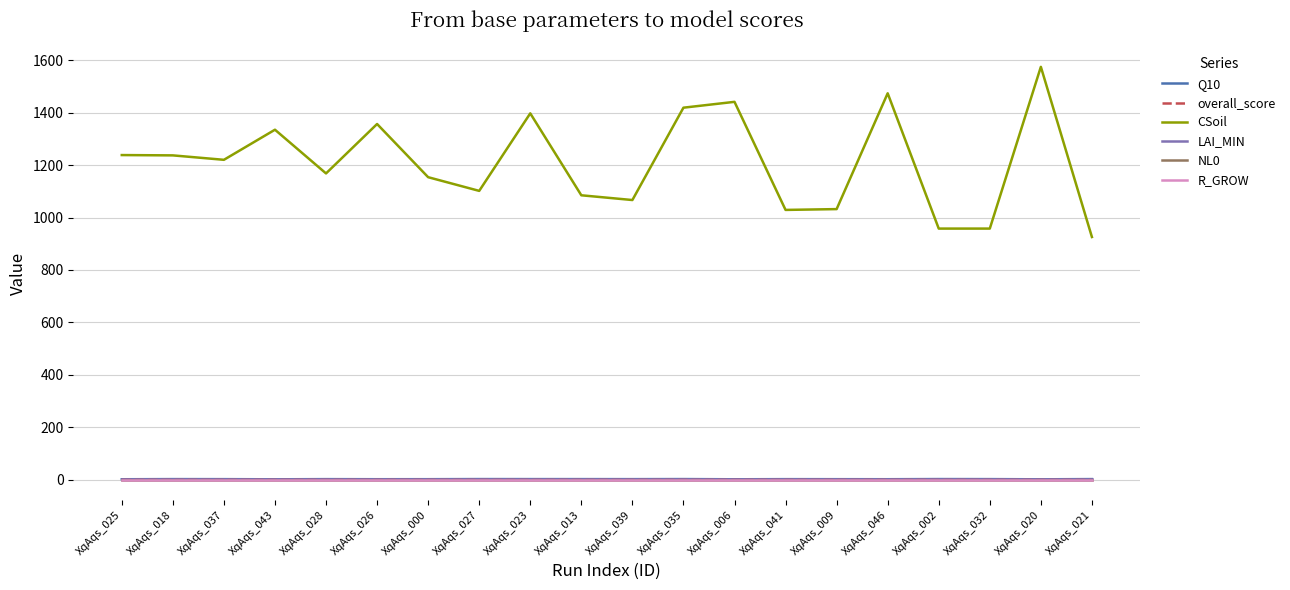

What is the maximum value shown in the chart?

1574.7